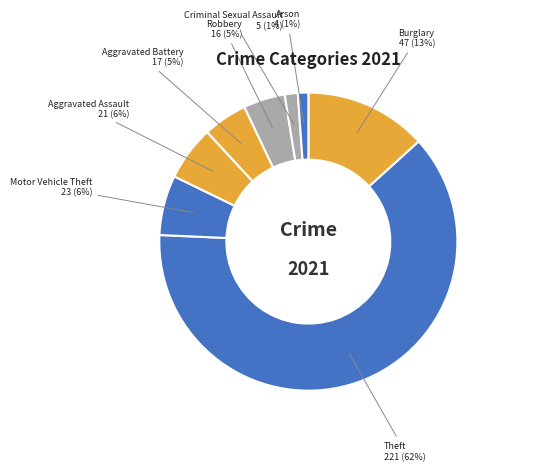

Is there a majority slice in this chart?

Yes